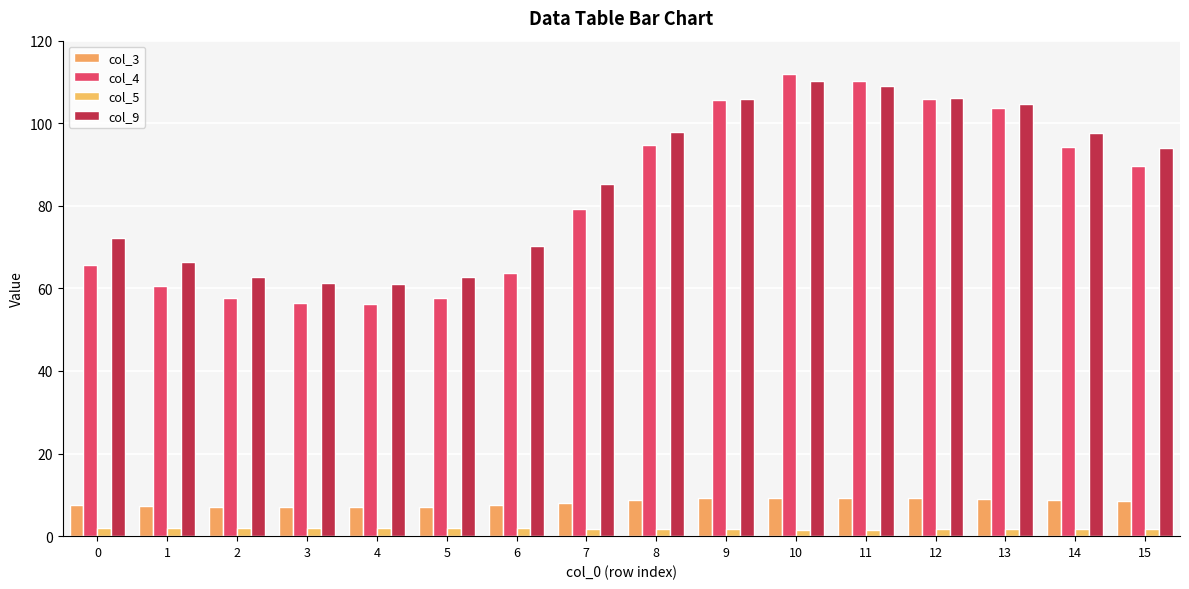

Between 13 and 9, which is larger?

9